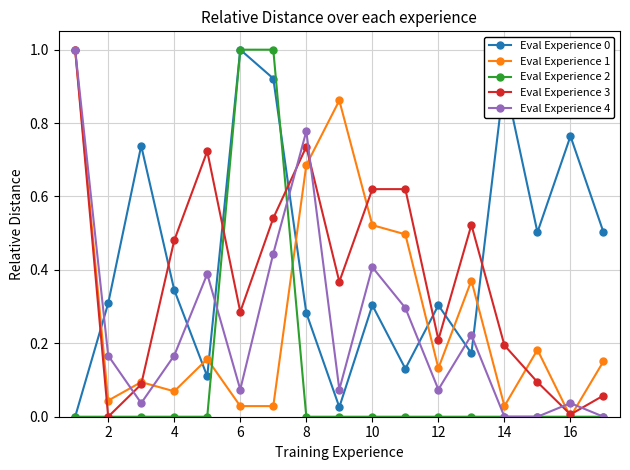

What is the highest value of the Eval Experience 4 series?

1.0